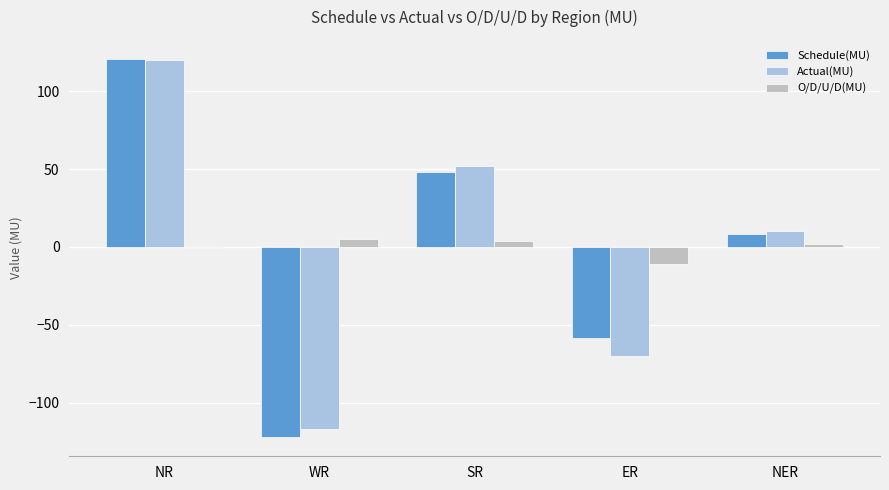

What value does the Actual(MU) series have at ER?

-69.9